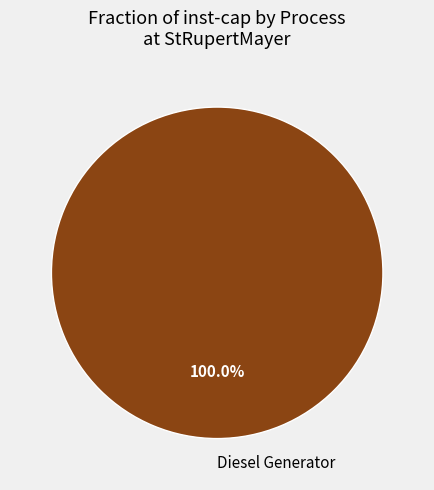

To the nearest percent, what percentage of the pie is Diesel Generator?

100%